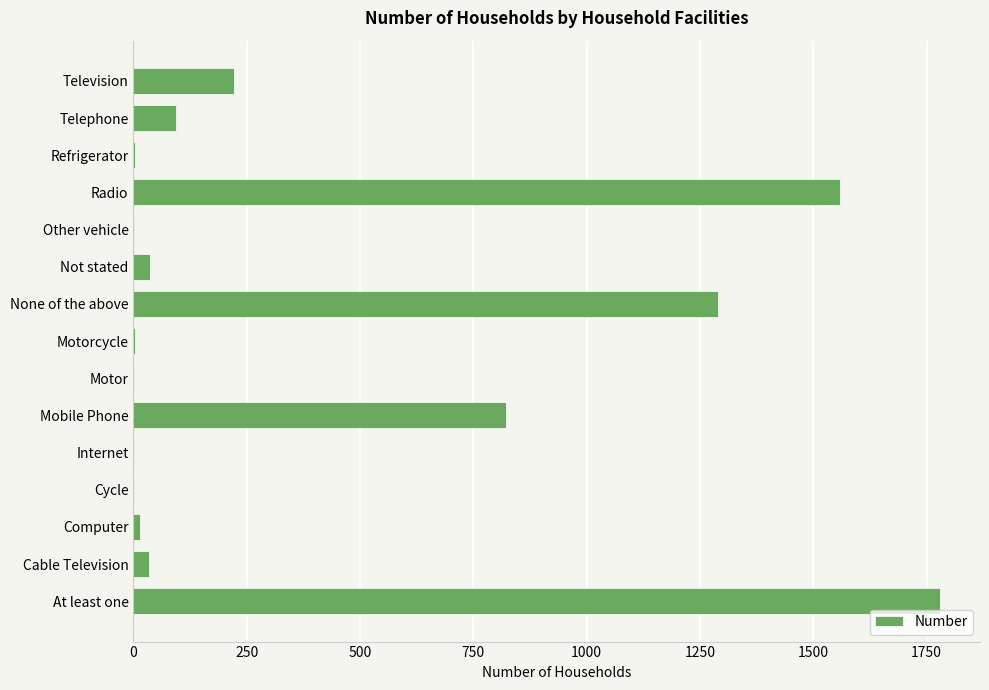

What is the greatest value displayed?

1779